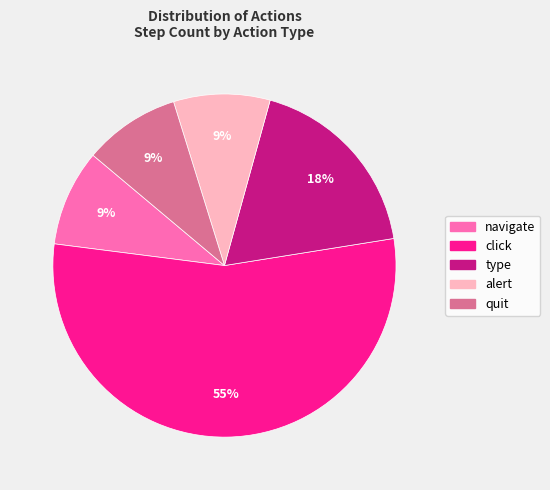

To the nearest percent, what is the combined percentage of type and click?

73%